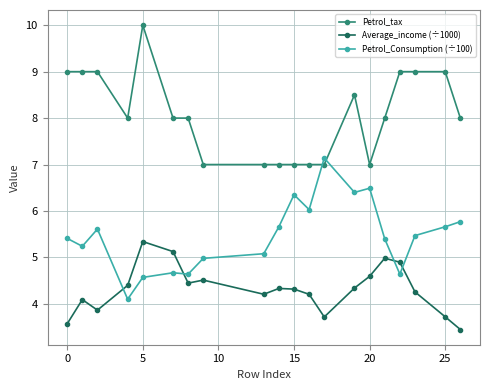

List the series in order of their overall mean, lowest first.

Average_income (÷1000), Petrol_Consumption (÷100), Petrol_tax